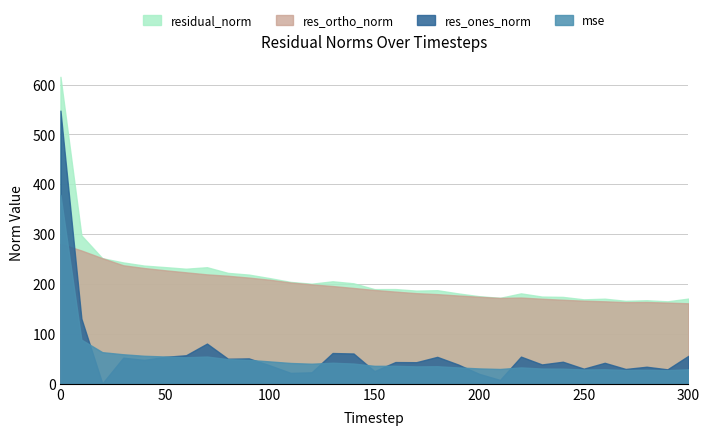

Is it true that residual_norm equals 172.4 at 210?

True